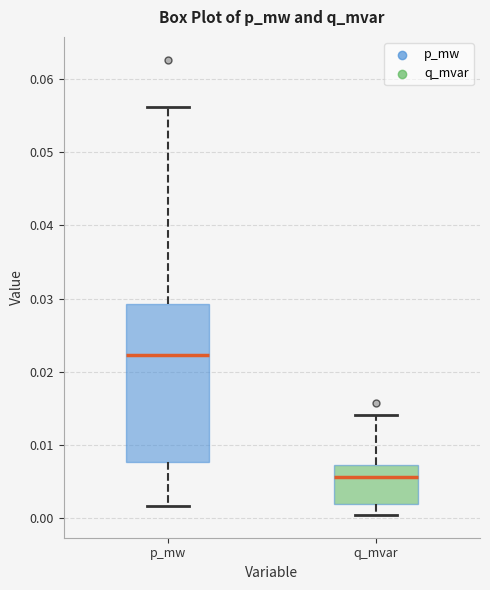

Where is the upper edge of the box for q_mvar on the y-axis? The values are not printed on the chart, so give them approximately, as read against the axis.

0.007